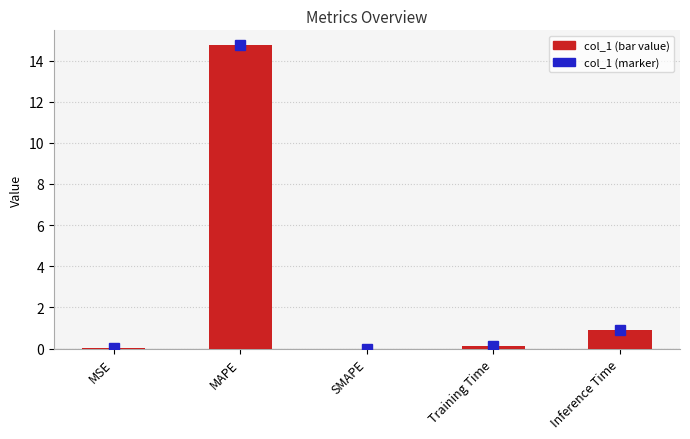

True or false: the data shows -4.8 at SMAPE.

False